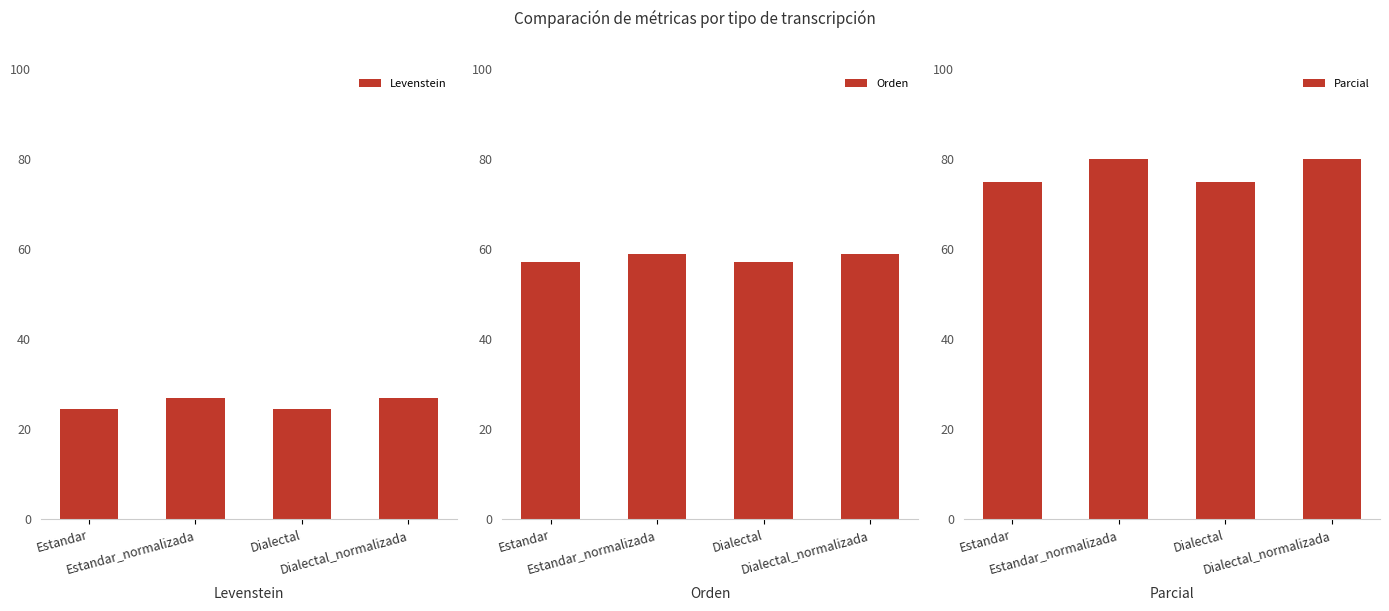

Rank the series by their maximum value, from highest to lowest.

Parcial, Orden, Levenstein